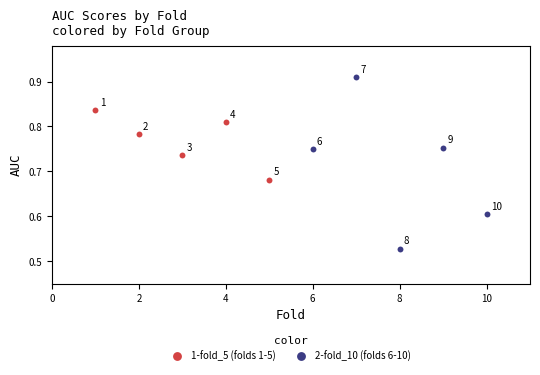

What are all the series names shown in the legend?

1-fold_5 (folds 1-5), 2-fold_10 (folds 6-10)